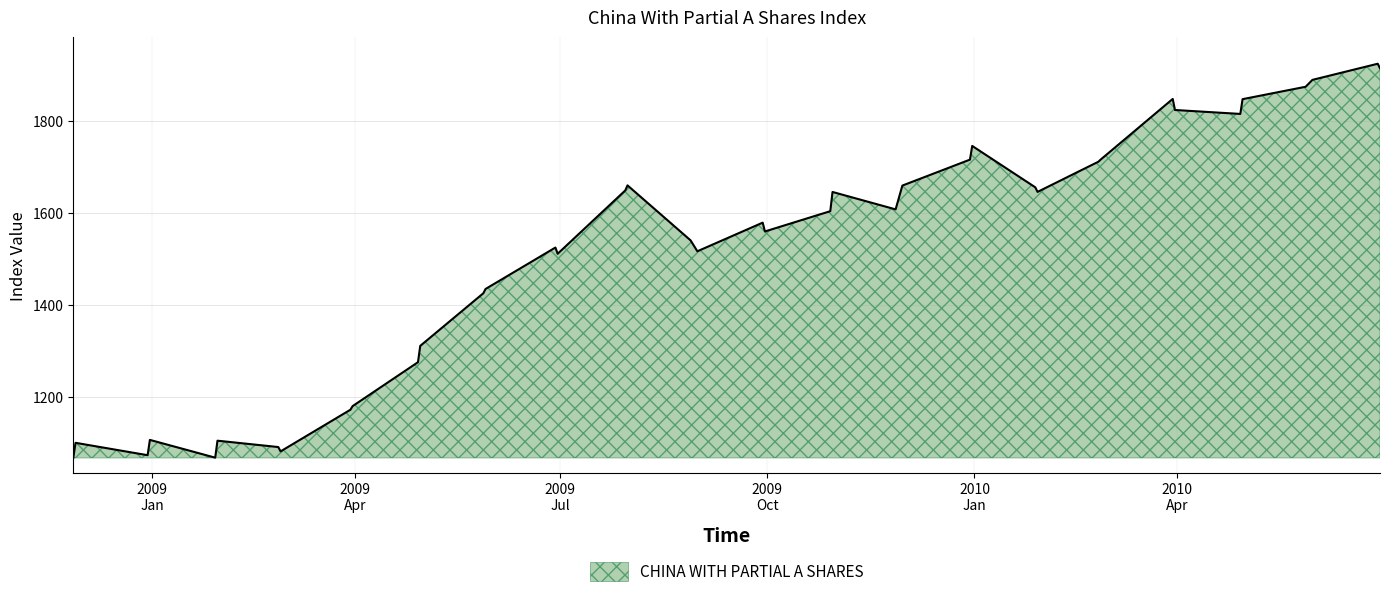

What is the difference between the maximum and minimum values?

857.1